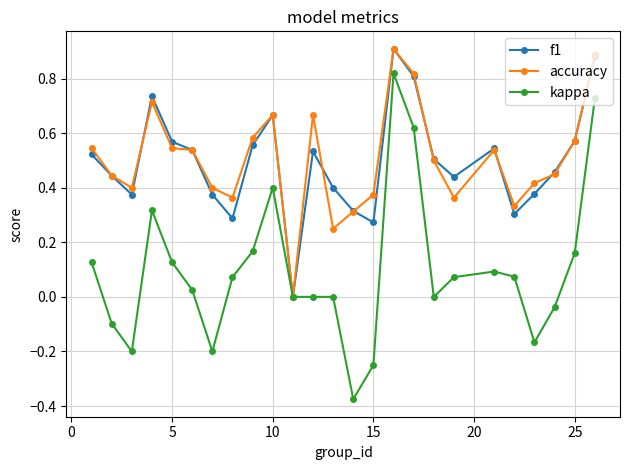

Count the number of categories in the chart.

25